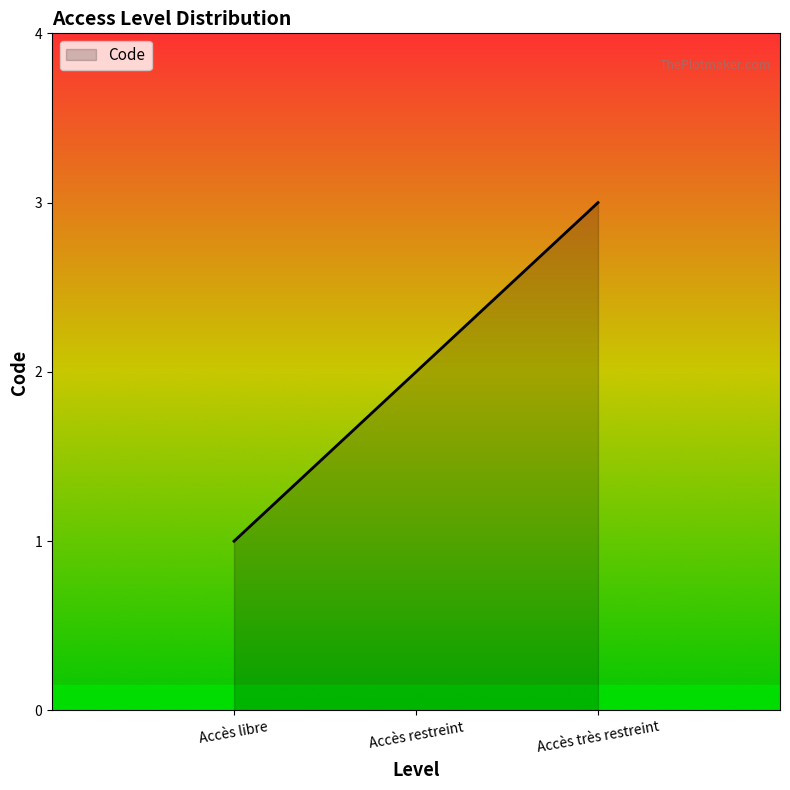

Count the number of data series in this chart.

1